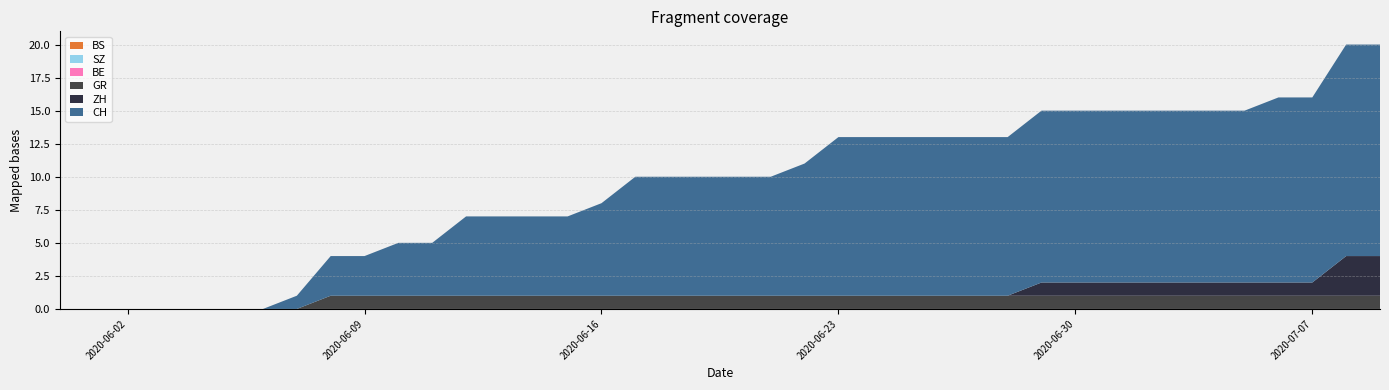

Reading left to right, extract all data points from this chart.

CH: 2020-05-31=0	2020-06-01=0	2020-06-02=0	2020-06-03=0	2020-06-04=0	2020-06-05=0	2020-06-06=0	2020-06-07=1	2020-06-08=3	2020-06-09=3	2020-06-10=4	2020-06-11=4	2020-06-12=6	2020-06-13=6	2020-06-14=6	2020-06-15=6	2020-06-16=7	2020-06-17=9	2020-06-18=9	2020-06-19=9	2020-06-20=9	2020-06-21=9	2020-06-22=10	2020-06-23=12	2020-06-24=12	2020-06-25=12	2020-06-26=12	2020-06-27=12	2020-06-28=12	2020-06-29=13	2020-06-30=13	2020-07-01=13	2020-07-02=13	2020-07-03=13	2020-07-04=13	2020-07-05=13	2020-07-06=14	2020-07-07=14	2020-07-08=16	2020-07-09=16
ZH: 2020-05-31=0	2020-06-01=0	2020-06-02=0	2020-06-03=0	2020-06-04=0	2020-06-05=0	2020-06-06=0	2020-06-07=0	2020-06-08=0	2020-06-09=0	2020-06-10=0	2020-06-11=0	2020-06-12=0	2020-06-13=0	2020-06-14=0	2020-06-15=0	2020-06-16=0	2020-06-17=0	2020-06-18=0	2020-06-19=0	2020-06-20=0	2020-06-21=0	2020-06-22=0	2020-06-23=0	2020-06-24=0	2020-06-25=0	2020-06-26=0	2020-06-27=0	2020-06-28=0	2020-06-29=1	2020-06-30=1	2020-07-01=1	2020-07-02=1	2020-07-03=1	2020-07-04=1	2020-07-05=1	2020-07-06=1	2020-07-07=1	2020-07-08=3	2020-07-09=3
BS: 2020-05-31=0	2020-06-01=0	2020-06-02=0	2020-06-03=0	2020-06-04=0	2020-06-05=0	2020-06-06=0	2020-06-07=0	2020-06-08=0	2020-06-09=0	2020-06-10=0	2020-06-11=0	2020-06-12=0	2020-06-13=0	2020-06-14=0	2020-06-15=0	2020-06-16=0	2020-06-17=0	2020-06-18=0	2020-06-19=0	2020-06-20=0	2020-06-21=0	2020-06-22=0	2020-06-23=0	2020-06-24=0	2020-06-25=0	2020-06-26=0	2020-06-27=0	2020-06-28=0	2020-06-29=0	2020-06-30=0	2020-07-01=0	2020-07-02=0	2020-07-03=0	2020-07-04=0	2020-07-05=0	2020-07-06=0	2020-07-07=0	2020-07-08=0	2020-07-09=0
SZ: 2020-05-31=0	2020-06-01=0	2020-06-02=0	2020-06-03=0	2020-06-04=0	2020-06-05=0	2020-06-06=0	2020-06-07=0	2020-06-08=0	2020-06-09=0	2020-06-10=0	2020-06-11=0	2020-06-12=0	2020-06-13=0	2020-06-14=0	2020-06-15=0	2020-06-16=0	2020-06-17=0	2020-06-18=0	2020-06-19=0	2020-06-20=0	2020-06-21=0	2020-06-22=0	2020-06-23=0	2020-06-24=0	2020-06-25=0	2020-06-26=0	2020-06-27=0	2020-06-28=0	2020-06-29=0	2020-06-30=0	2020-07-01=0	2020-07-02=0	2020-07-03=0	2020-07-04=0	2020-07-05=0	2020-07-06=0	2020-07-07=0	2020-07-08=0	2020-07-09=0
BE: 2020-05-31=0	2020-06-01=0	2020-06-02=0	2020-06-03=0	2020-06-04=0	2020-06-05=0	2020-06-06=0	2020-06-07=0	2020-06-08=0	2020-06-09=0	2020-06-10=0	2020-06-11=0	2020-06-12=0	2020-06-13=0	2020-06-14=0	2020-06-15=0	2020-06-16=0	2020-06-17=0	2020-06-18=0	2020-06-19=0	2020-06-20=0	2020-06-21=0	2020-06-22=0	2020-06-23=0	2020-06-24=0	2020-06-25=0	2020-06-26=0	2020-06-27=0	2020-06-28=0	2020-06-29=0	2020-06-30=0	2020-07-01=0	2020-07-02=0	2020-07-03=0	2020-07-04=0	2020-07-05=0	2020-07-06=0	2020-07-07=0	2020-07-08=0	2020-07-09=0
GR: 2020-05-31=0	2020-06-01=0	2020-06-02=0	2020-06-03=0	2020-06-04=0	2020-06-05=0	2020-06-06=0	2020-06-07=0	2020-06-08=1	2020-06-09=1	2020-06-10=1	2020-06-11=1	2020-06-12=1	2020-06-13=1	2020-06-14=1	2020-06-15=1	2020-06-16=1	2020-06-17=1	2020-06-18=1	2020-06-19=1	2020-06-20=1	2020-06-21=1	2020-06-22=1	2020-06-23=1	2020-06-24=1	2020-06-25=1	2020-06-26=1	2020-06-27=1	2020-06-28=1	2020-06-29=1	2020-06-30=1	2020-07-01=1	2020-07-02=1	2020-07-03=1	2020-07-04=1	2020-07-05=1	2020-07-06=1	2020-07-07=1	2020-07-08=1	2020-07-09=1